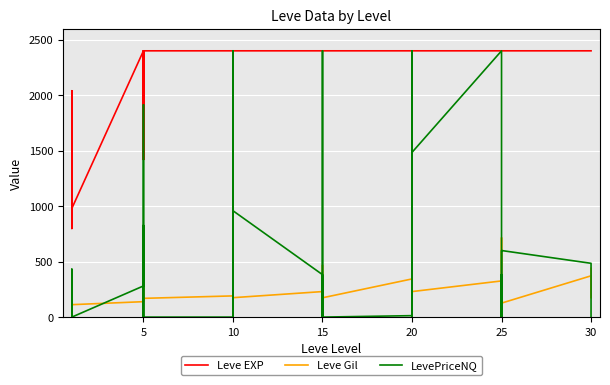

What is the average value of the LevePriceNQ series?

559.9